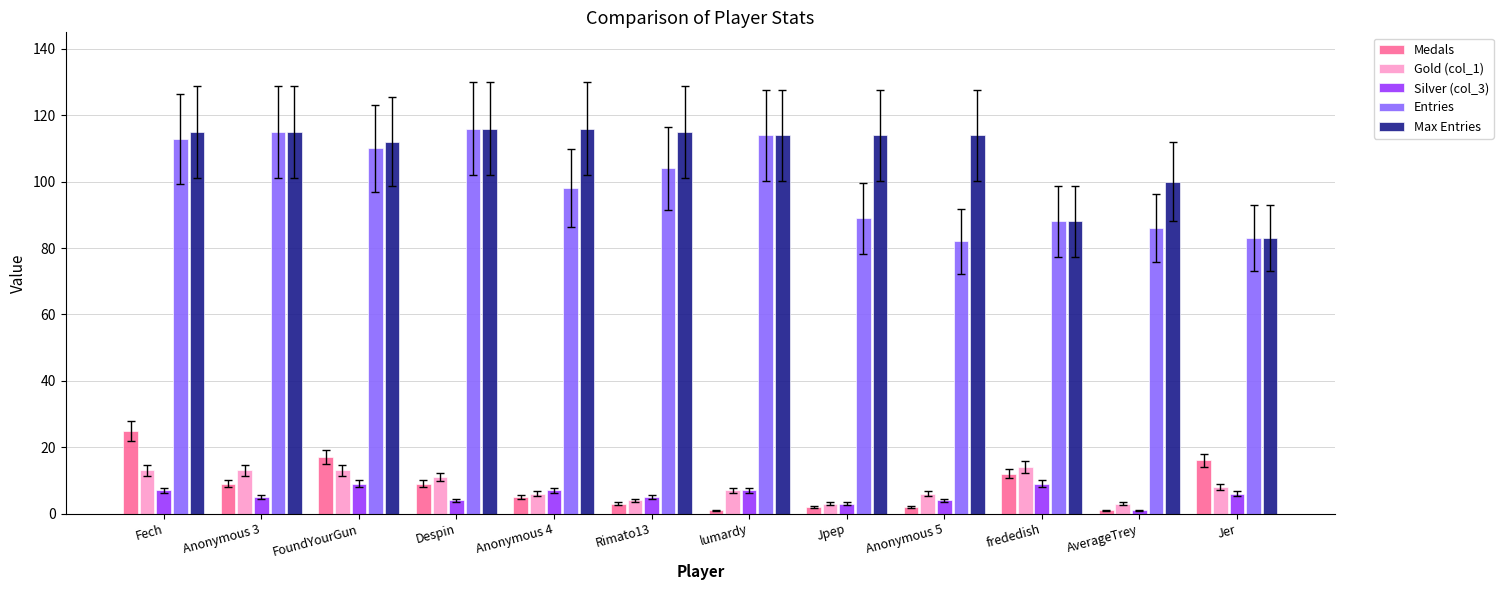

What is the label of the 9th bar from the left?

Anonymous 5